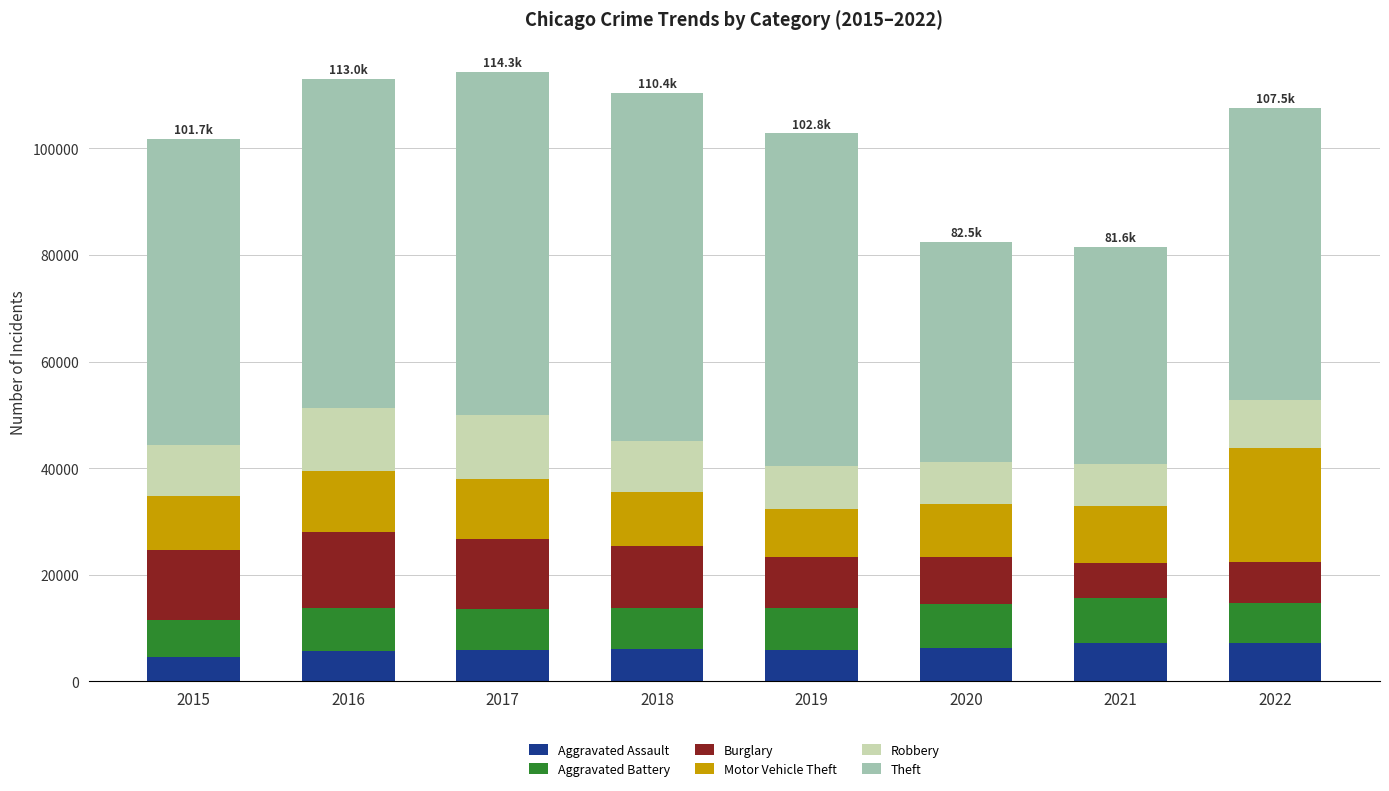

What is the total value across all series at 2021?

81554